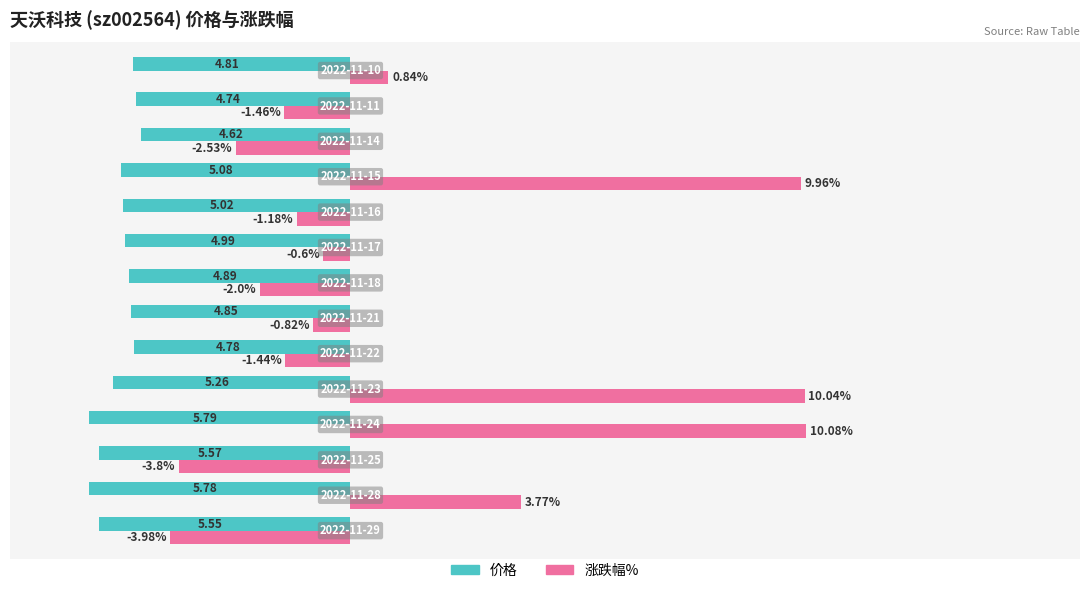

Which series has the largest total across all categories?

涨跌幅%